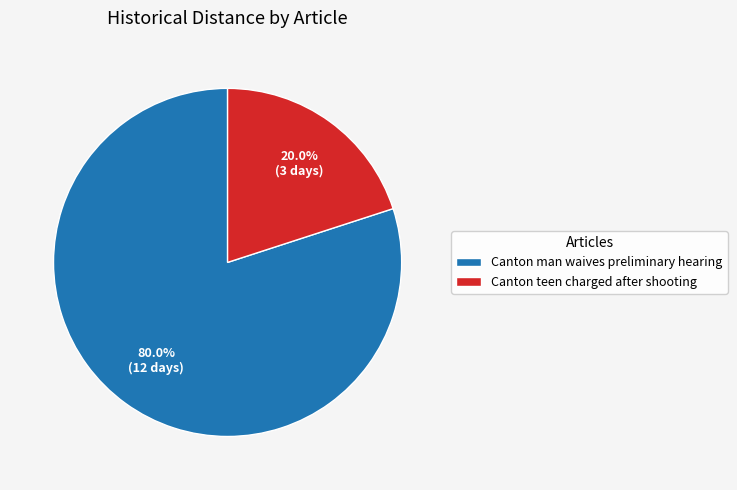

Is it true that Canton teen charged after shooting is 20% of the pie?

True